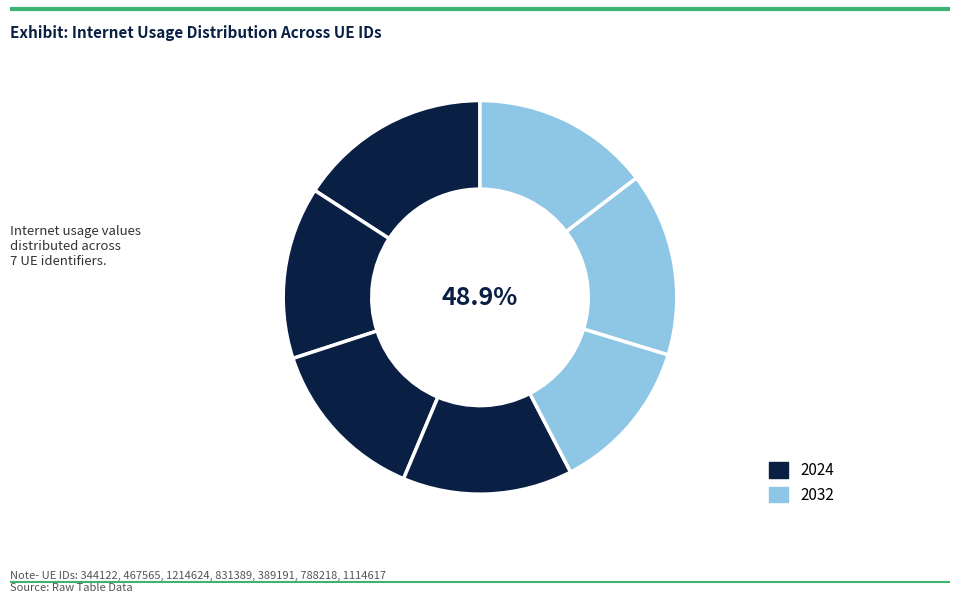

What is the largest slice in the pie chart?

344122